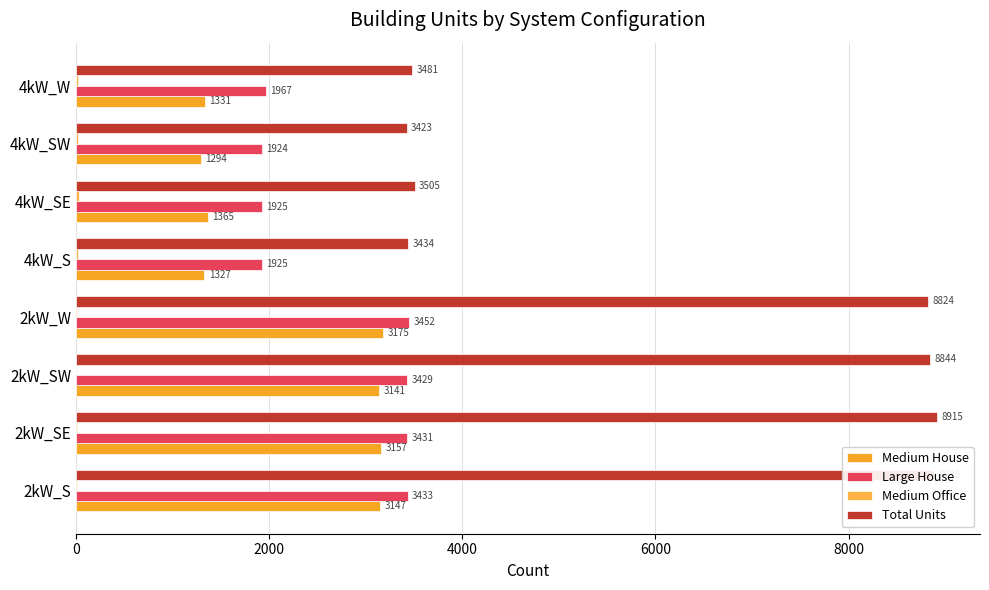

How many categories are shown in the chart?

8